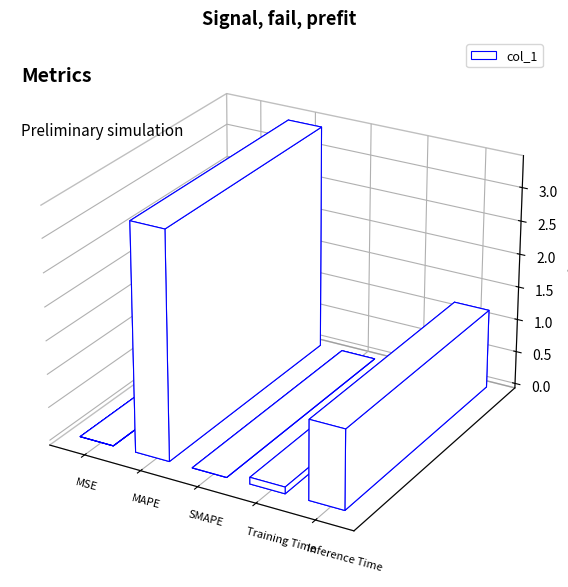

How many categories are shown in the chart?

5